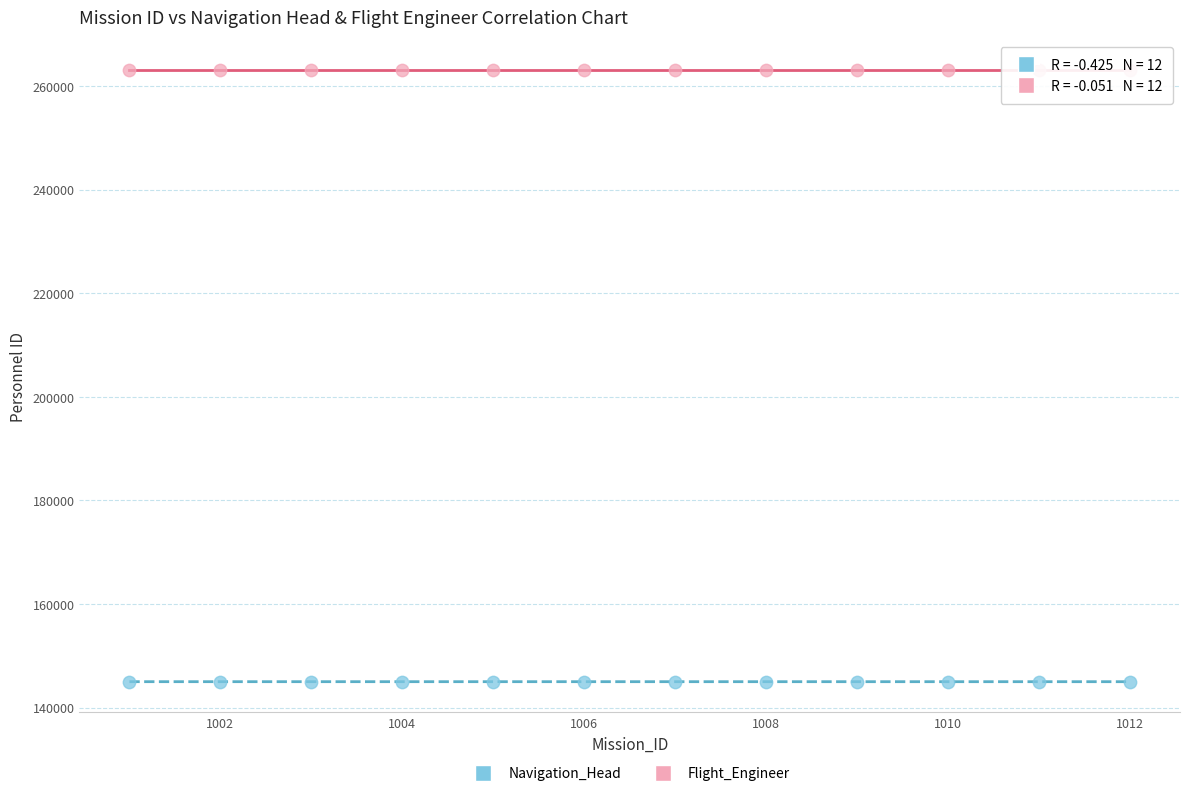

What are all the series names shown in the legend?

Navigation_Head, Flight_Engineer